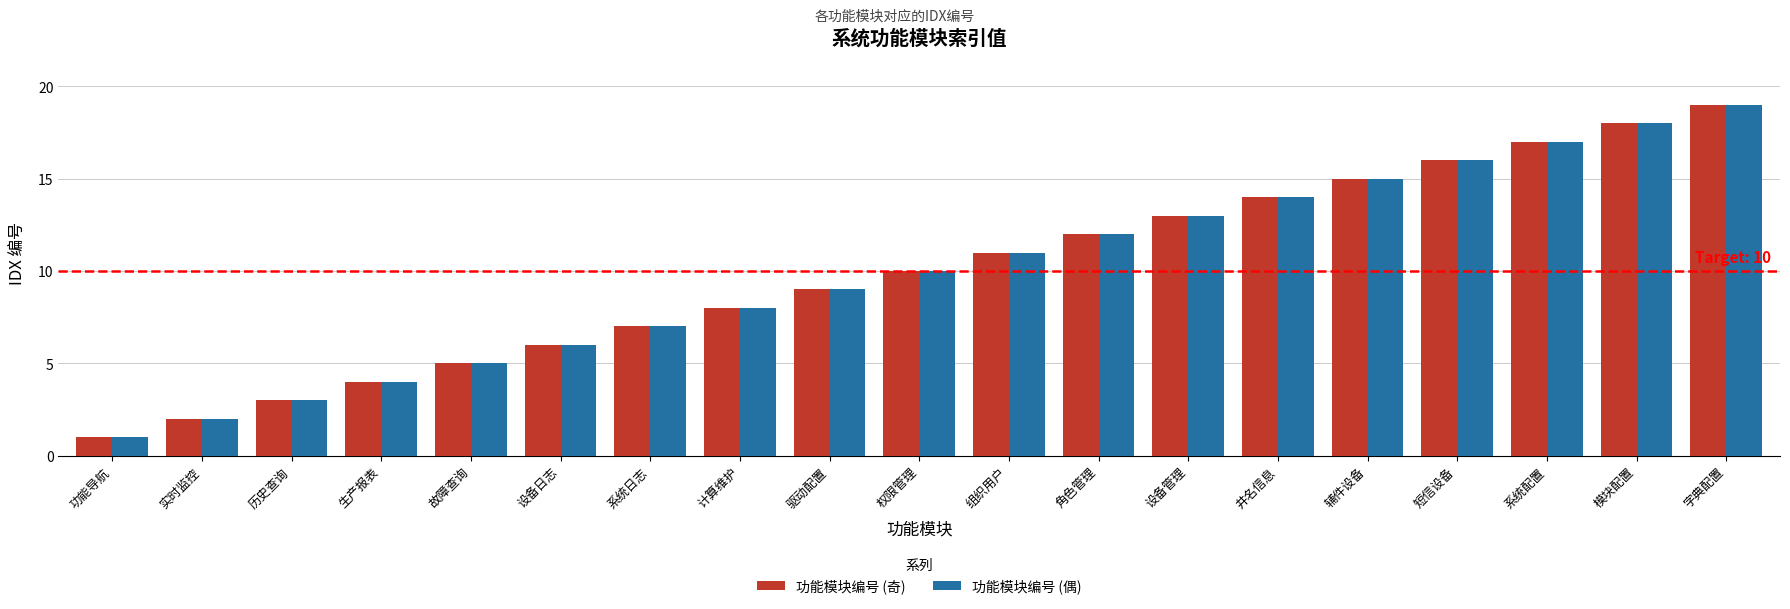

What is the label of the 10th bar from the right?

权限管理